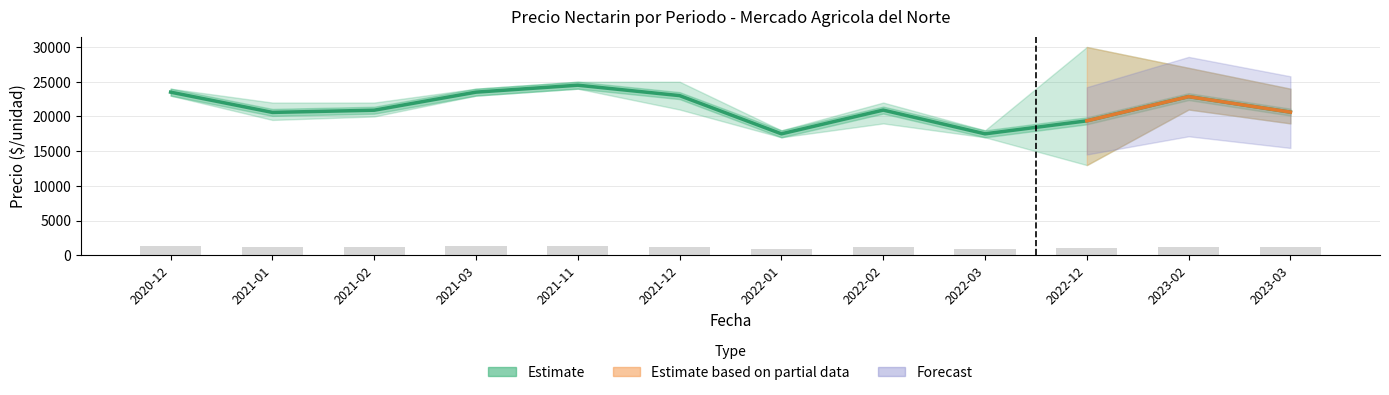

What position from the right is 2022-02?

5